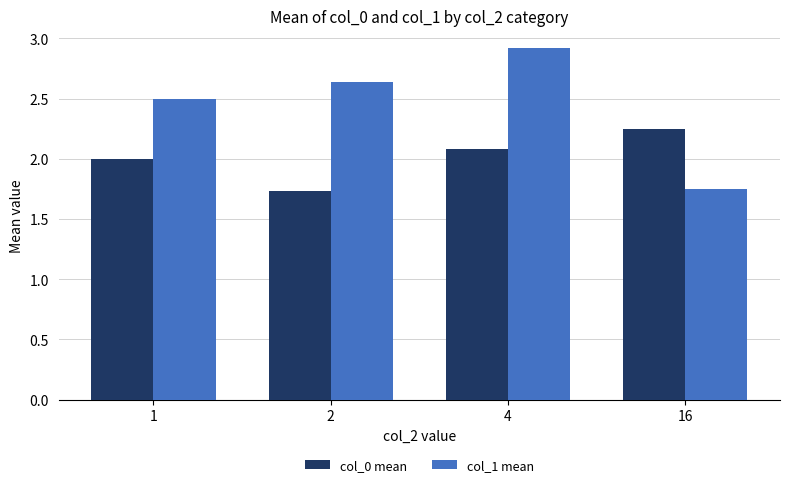

Which series has the widest spread of values?

col_1 mean